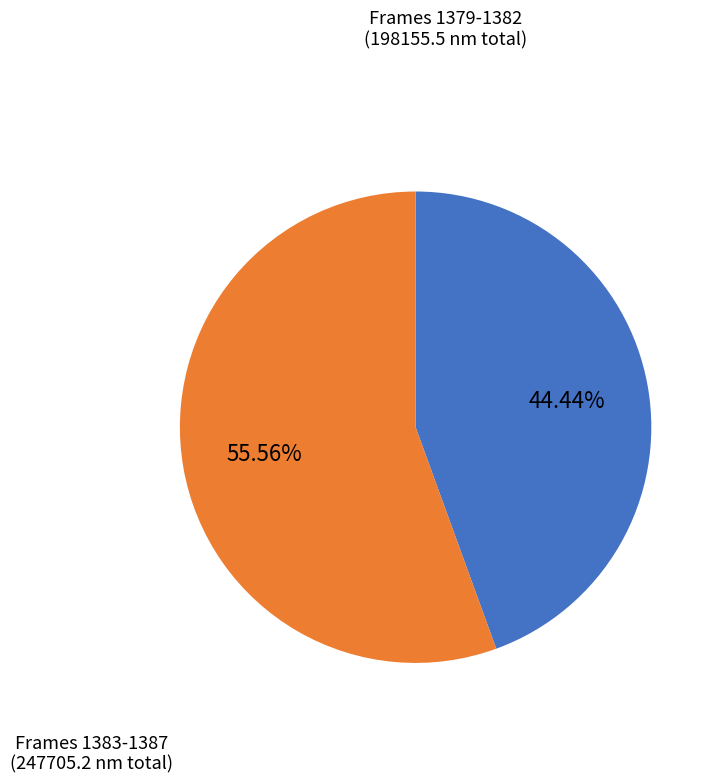

Does any single category account for the majority?

Yes